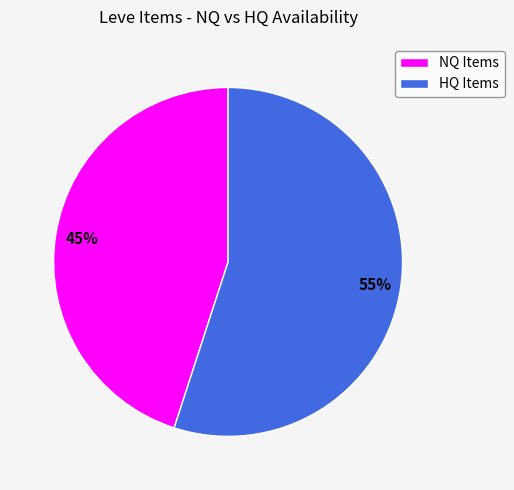

Does any single category account for the majority?

Yes